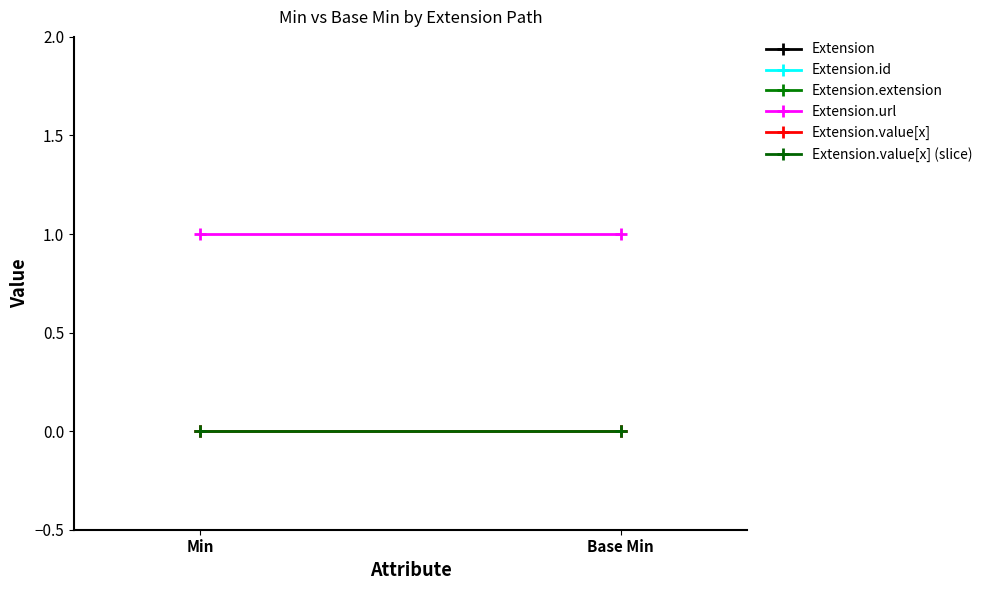

What position from the right is Min?

2